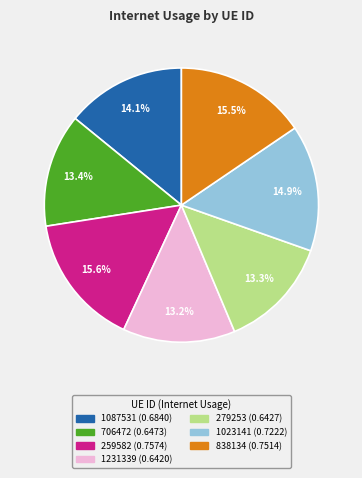

How many segments does this pie chart have?

7